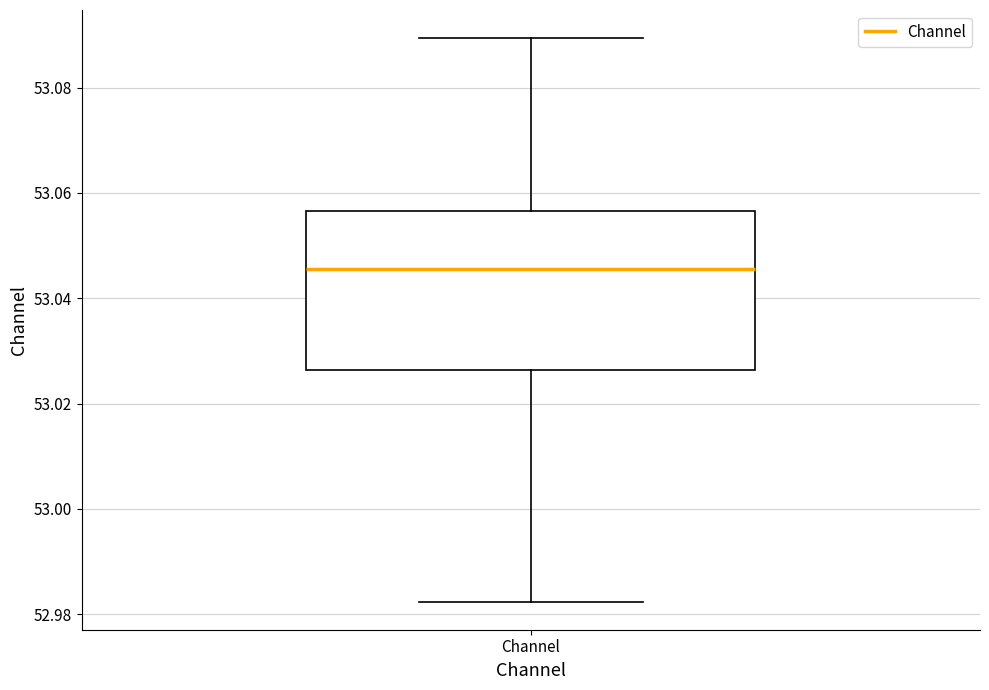

Transcribe this box plot: give where the median line is, the range the box spans, and where the two whiskers end, as read against the y-axis. The values are not printed on the chart, so give them approximately, as read against the axis.

median 53.046, box 53.026 to 53.056, whiskers 52.982 to 53.090